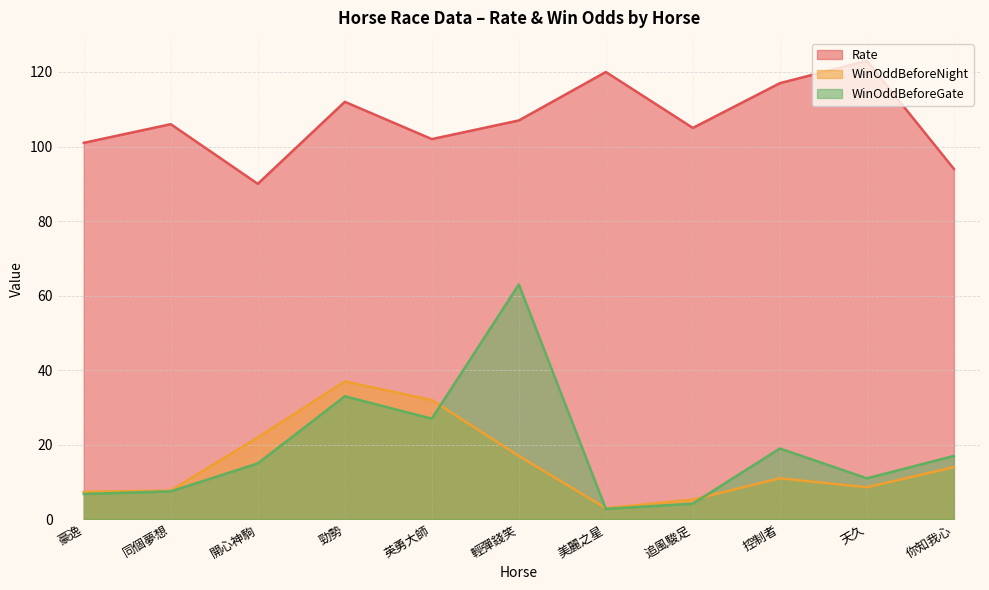

What is the value of the WinOddBeforeGate point at the 2nd from the left?

7.5